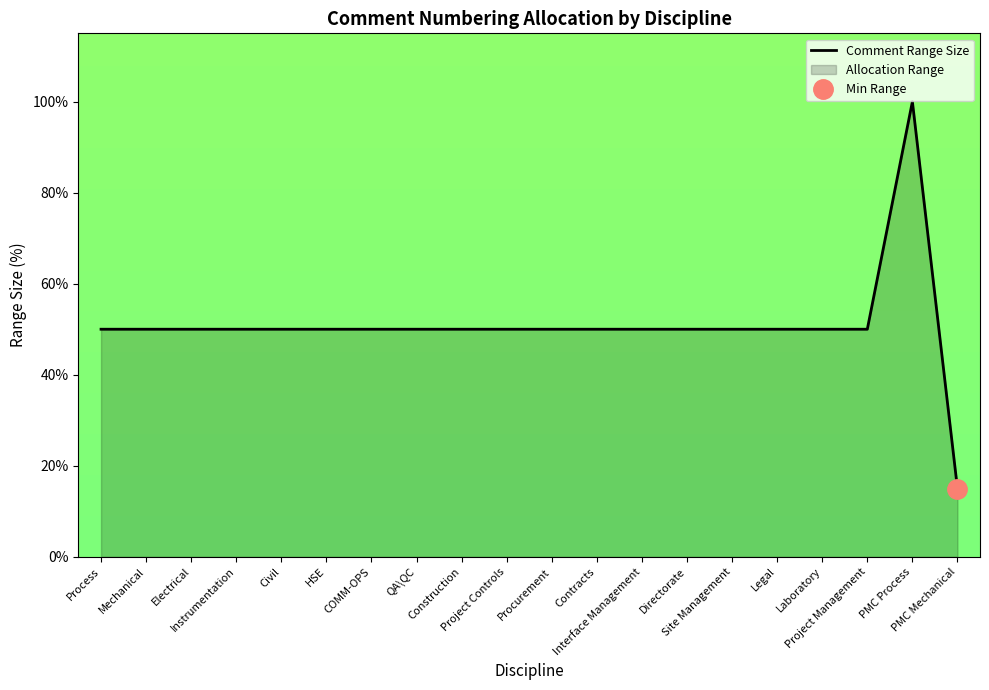

What is the ratio of the value at Process to the value at Procurement?

1.0